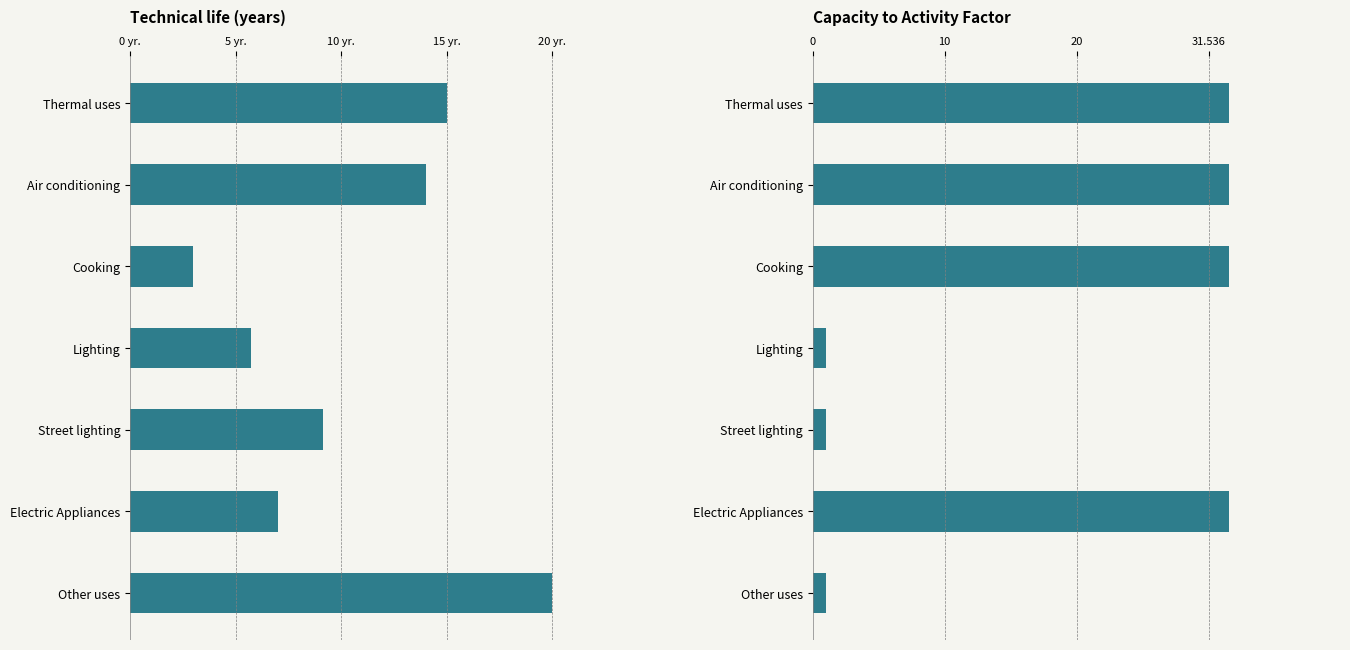

What is the difference between the maximum and minimum values in the Technical life (years) series?

17.0